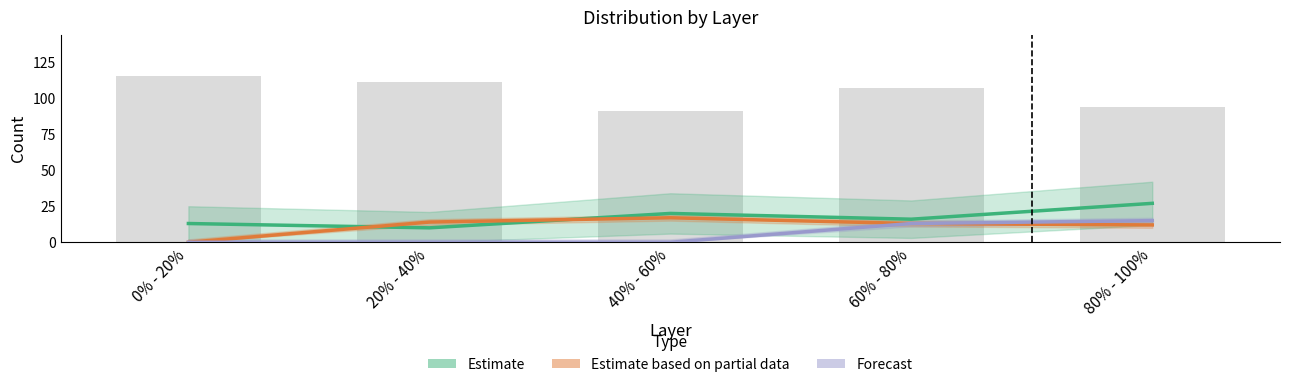

Where is Estimate based on partial data nearest to the value 8?

80% - 100%